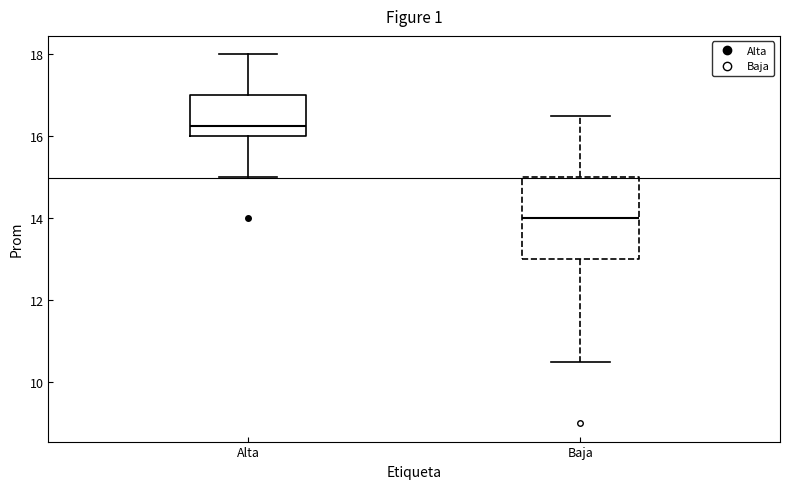

Where is the upper edge of the box for Alta on the y-axis? The values are not printed on the chart, so give them approximately, as read against the axis.

17.0